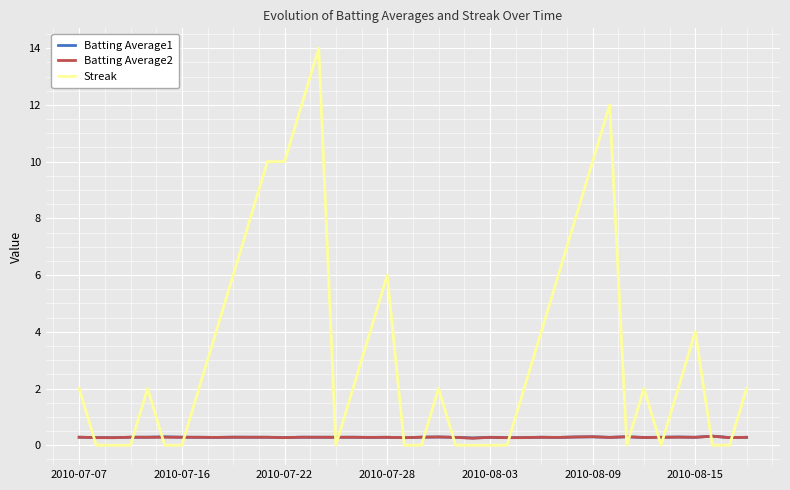

Which series ends up on top after the final intersection of Batting Average1 and Streak?

Streak